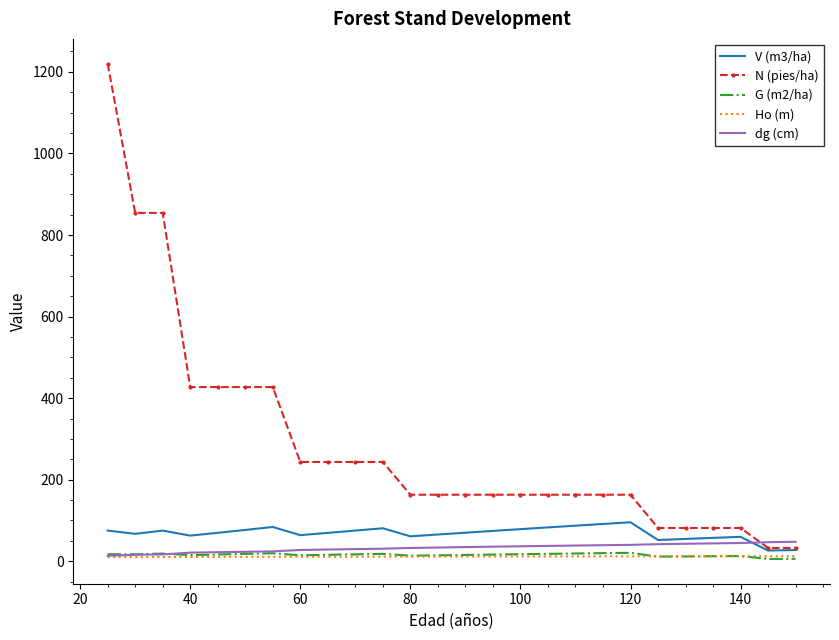

Which series has the widest spread of values?

N (pies/ha)